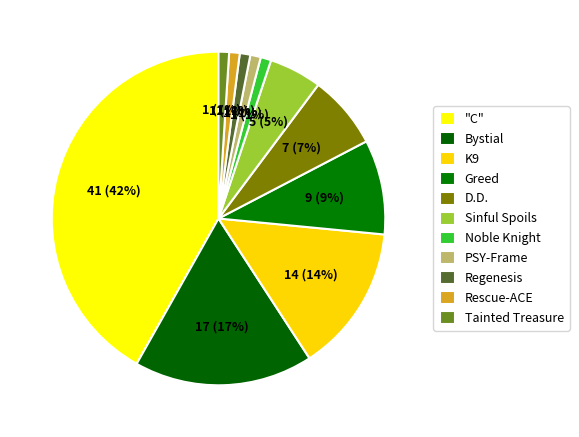

Approximately how many times larger is the value at Noble Knight compared to Sinful Spoils?

0.2